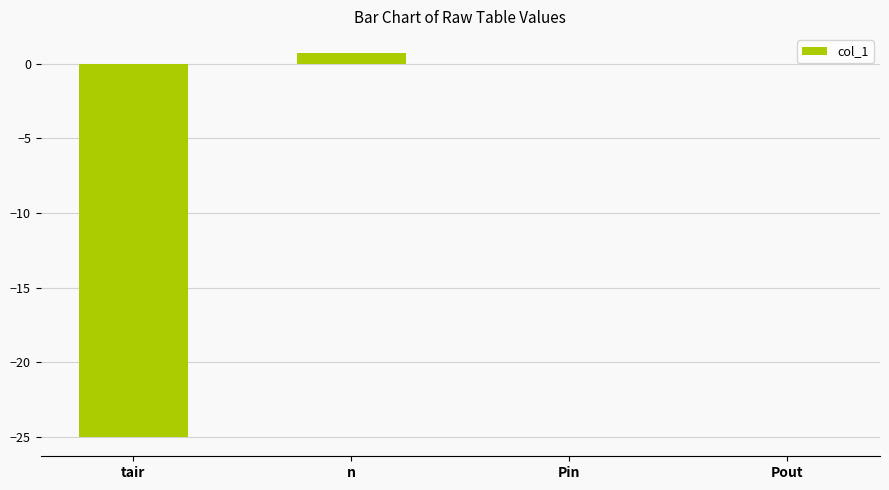

Which category has the highest value across all series?

n